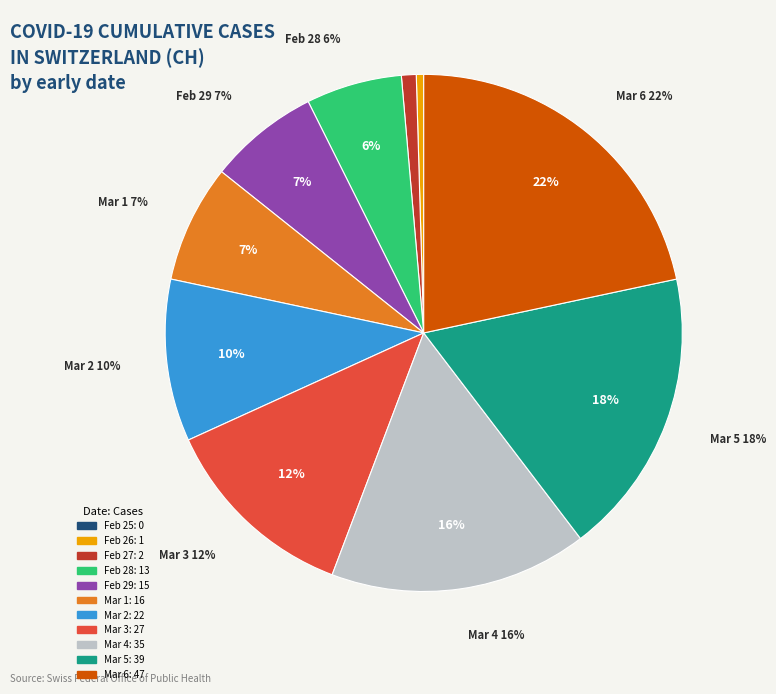

What percentage do 2020-02-26 and 2020-02-28 together represent?

6.5%